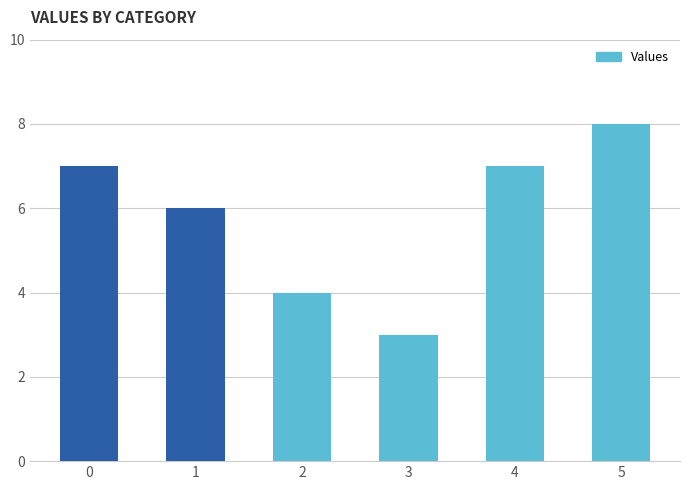

The chart shows a value of 7 at 4. True or false?

True